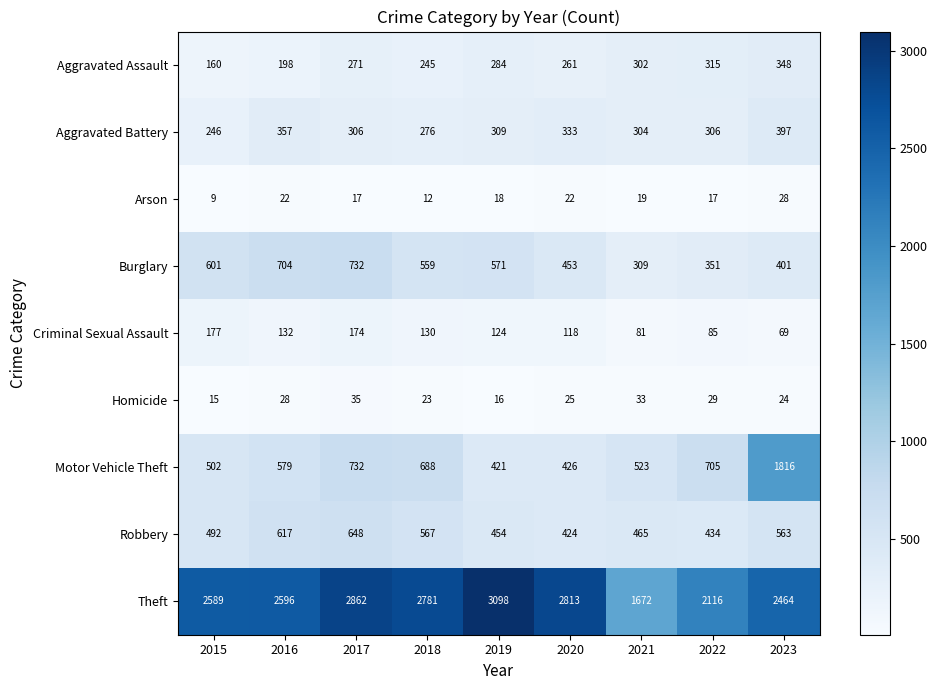

What is the minimum value for Homicide?

15